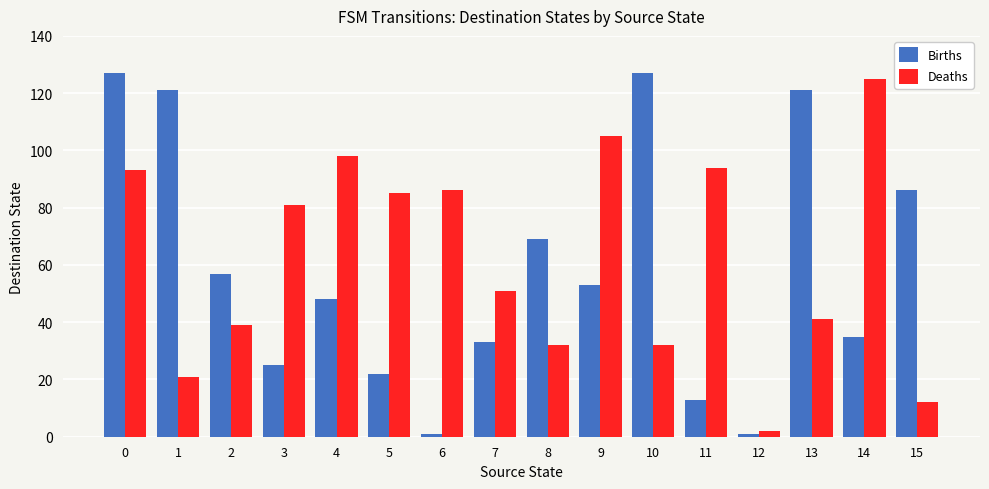

Between 8 and 13, which series saw the biggest shift?

Births